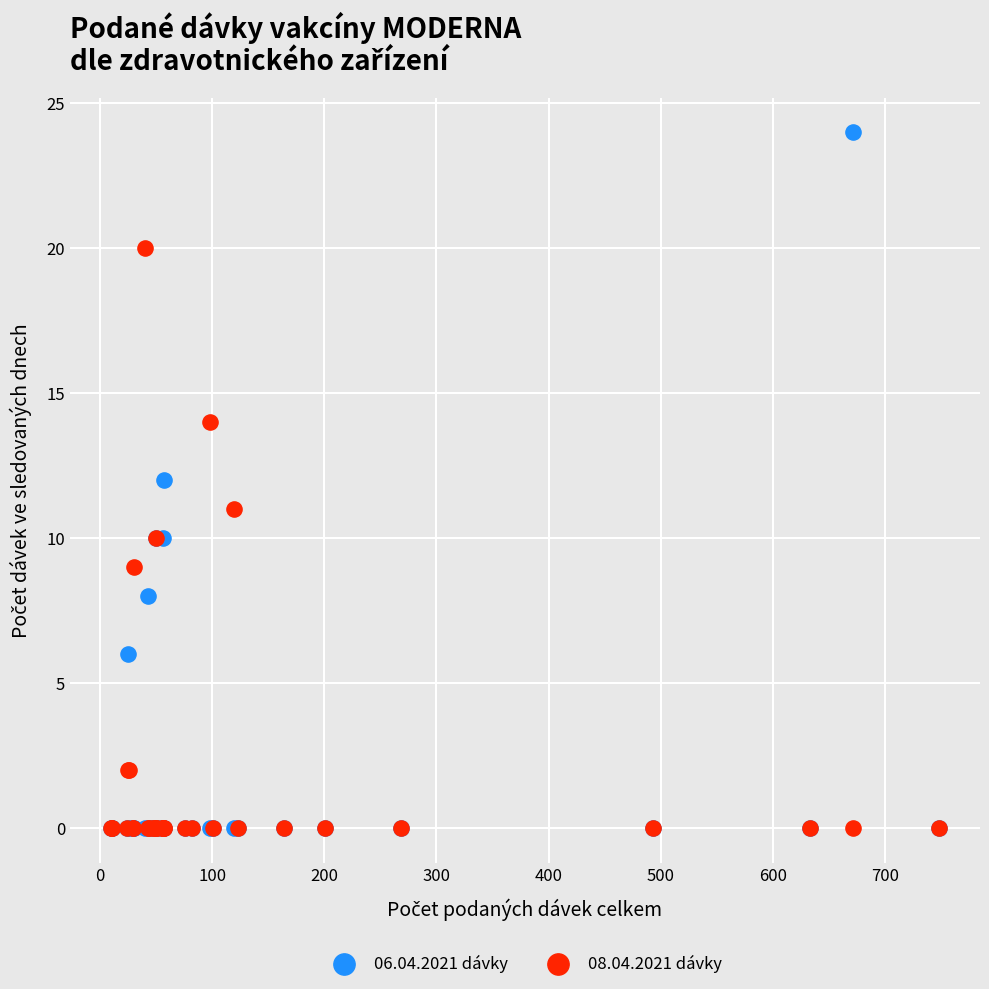

Which series has the largest Y range (max minus min)?

06.04.2021 dávky